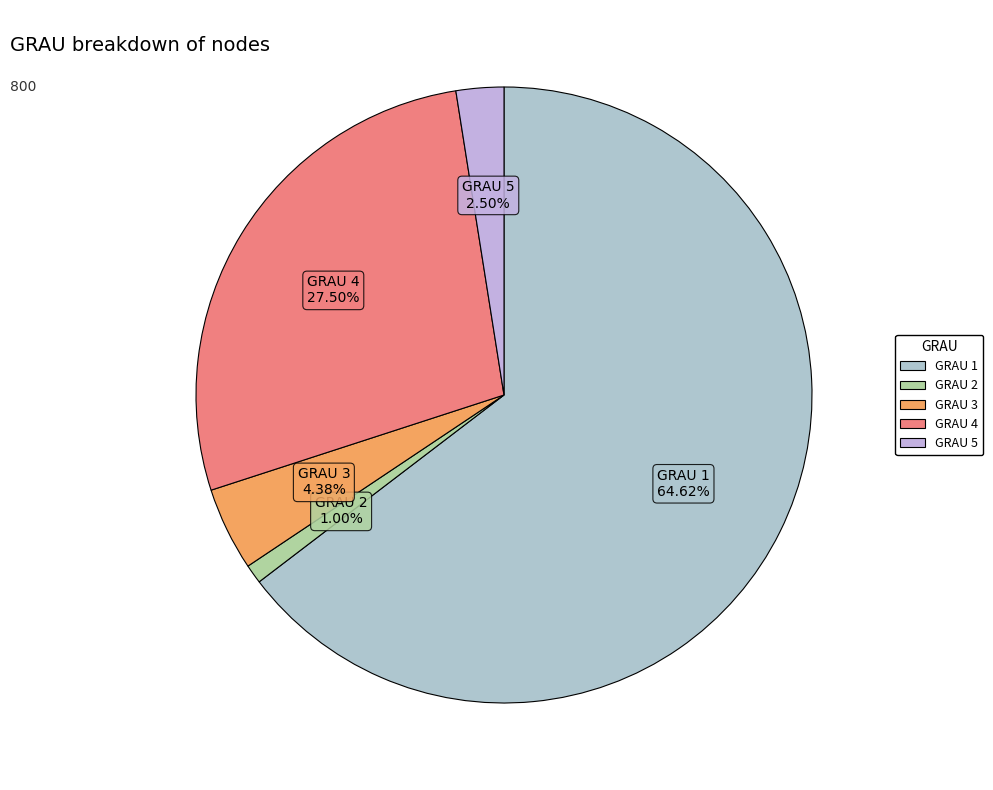

What is the smallest slice in the pie chart?

2